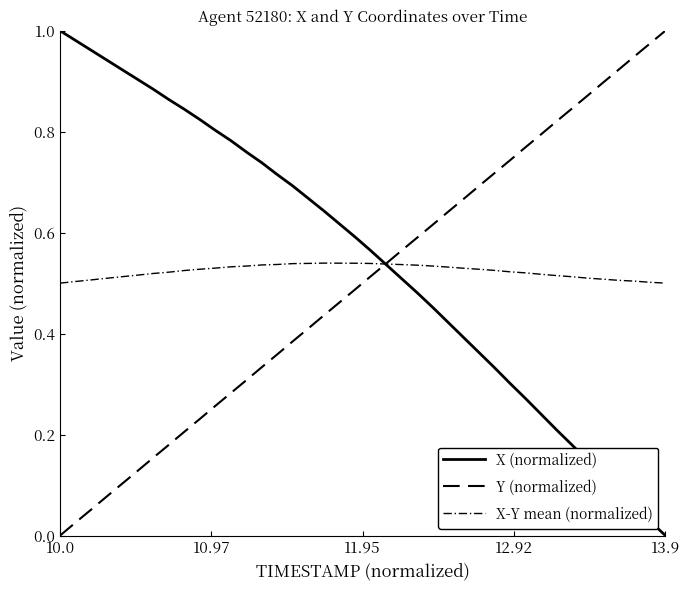

True or false: X-Y mean (normalized) and Y (normalized) cross at least once.

True